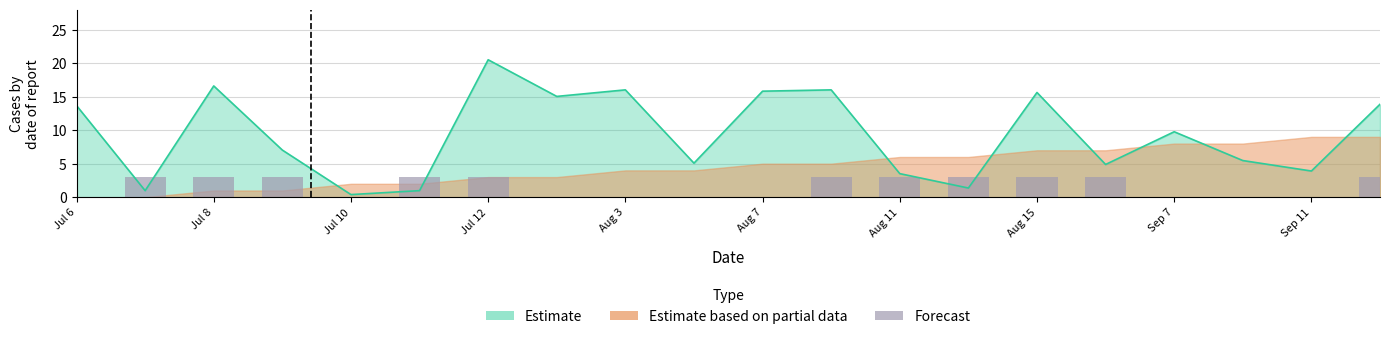

The chart shows a value of 3 at Jul 12. True or false?

True